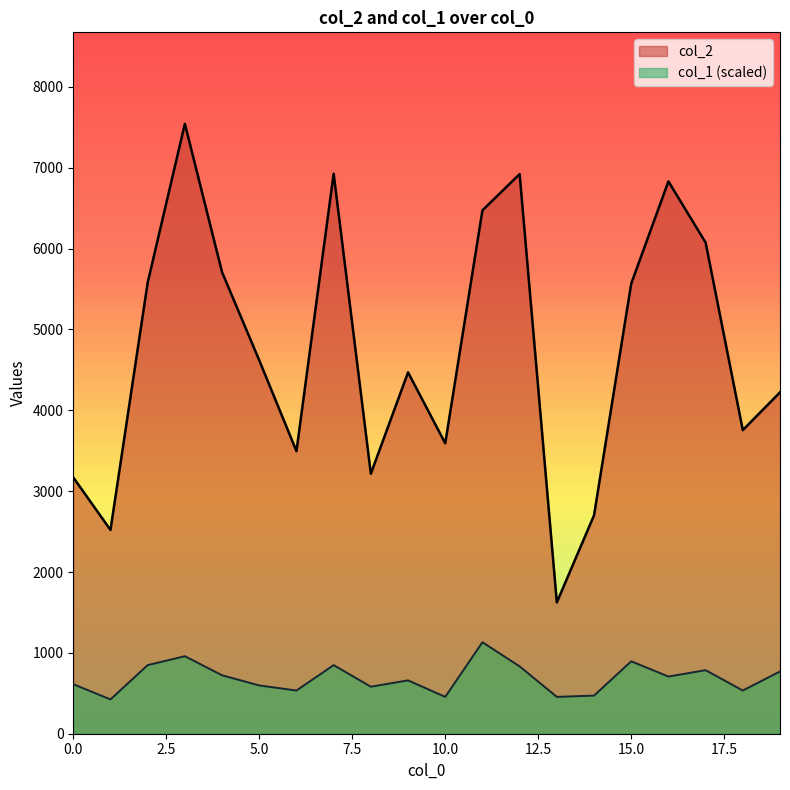

Does the chart display data point markers on the line(s)?

No